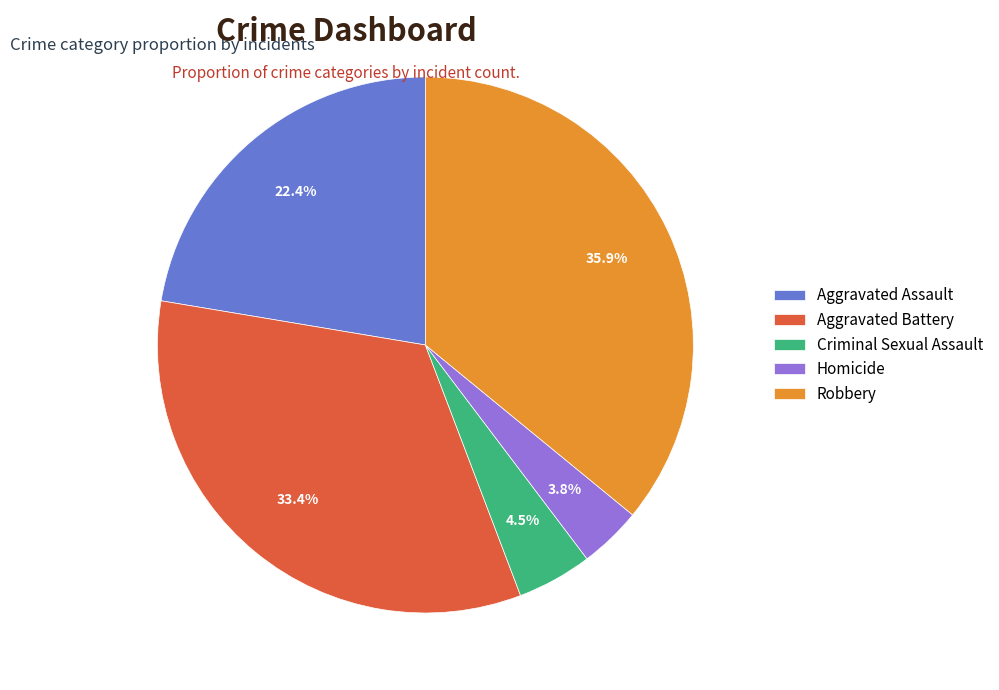

Which category has the biggest portion of the pie?

Robbery